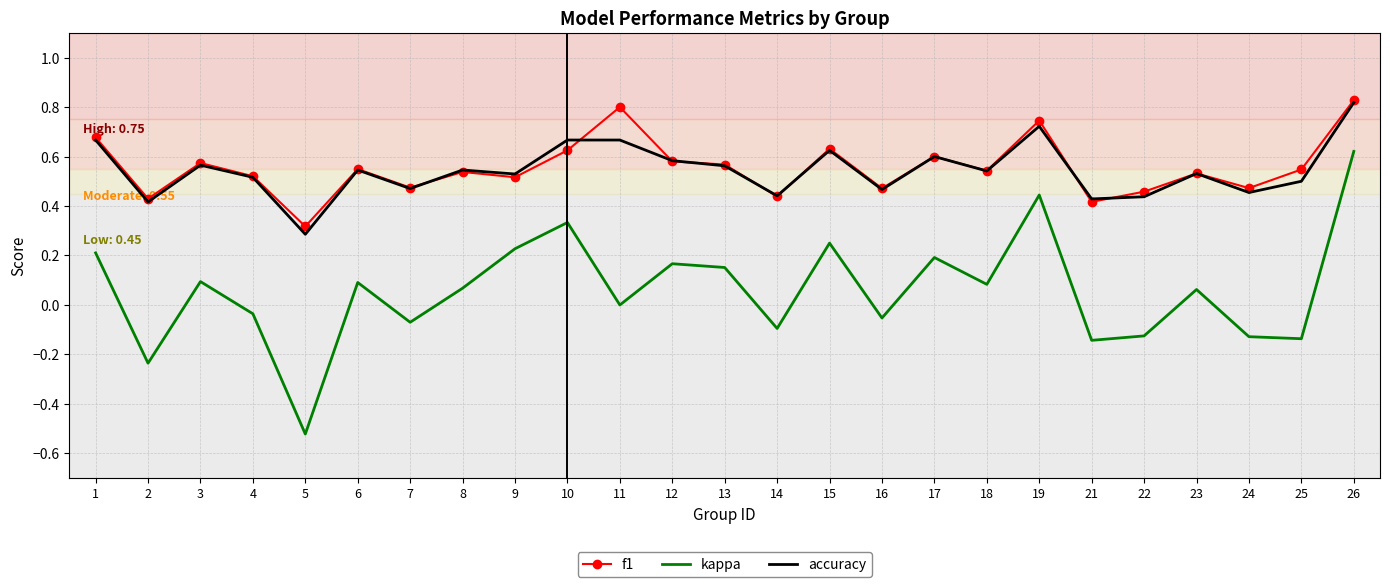

The value of kappa at 18 is 0.1. True or false?

True